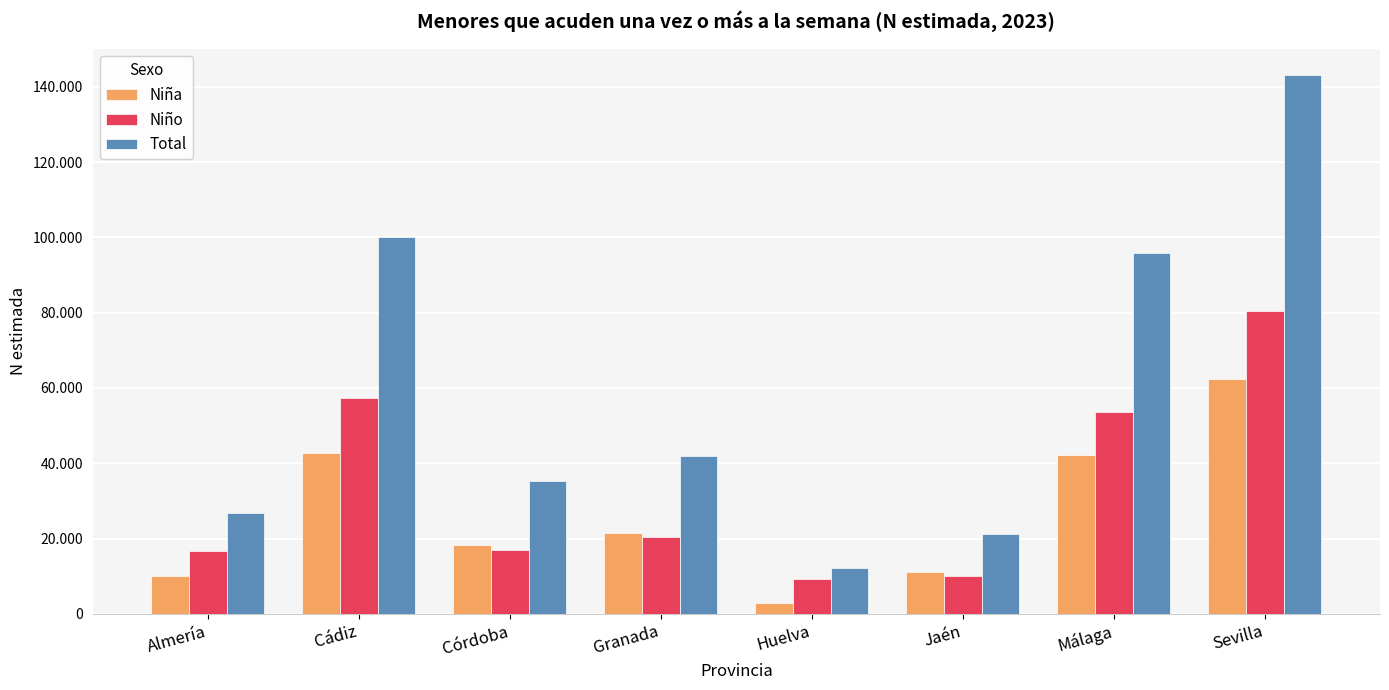

What are all the series names shown in the legend?

Niña, Niño, Total